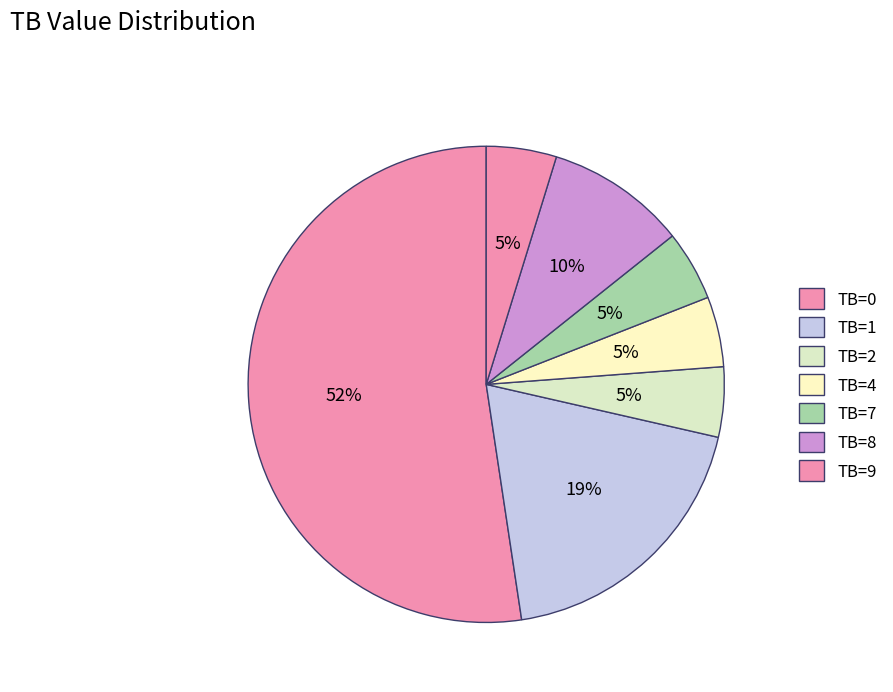

What is the total percentage of TB=2 and TB=7?

9.5%